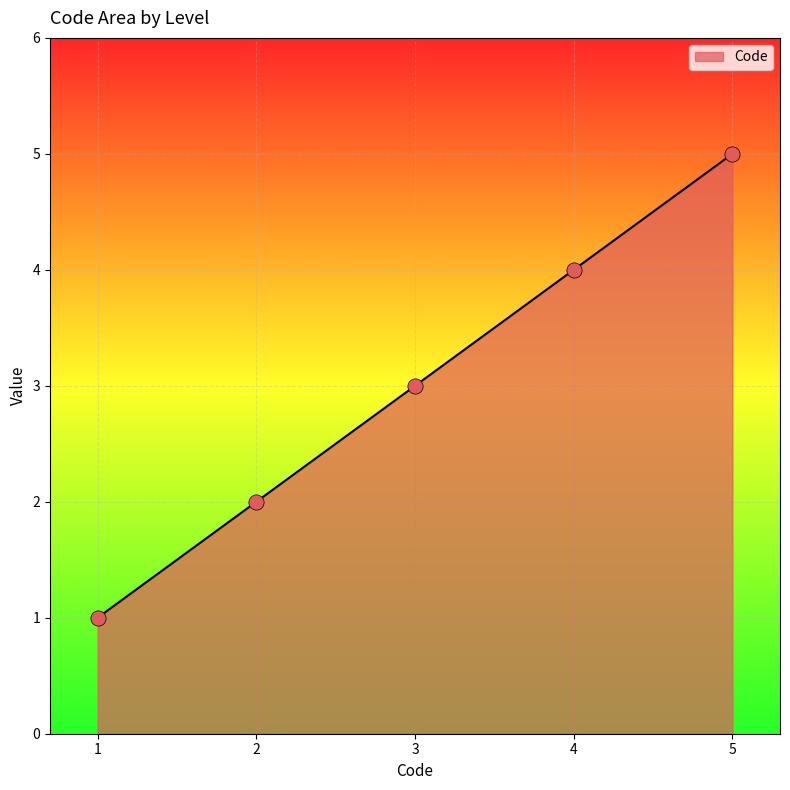

What is the change in value from 2 to 3?

+1